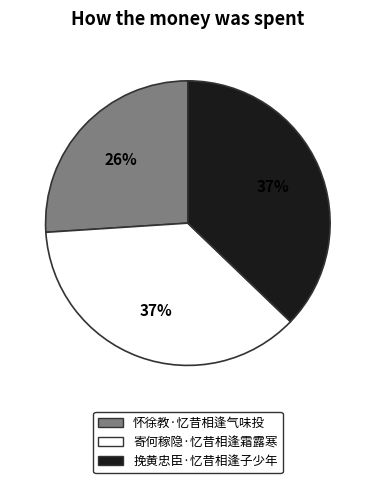

To the nearest percent, what portion does 寄何稼隐·忆昔相逢霜露寒 represent?

37%